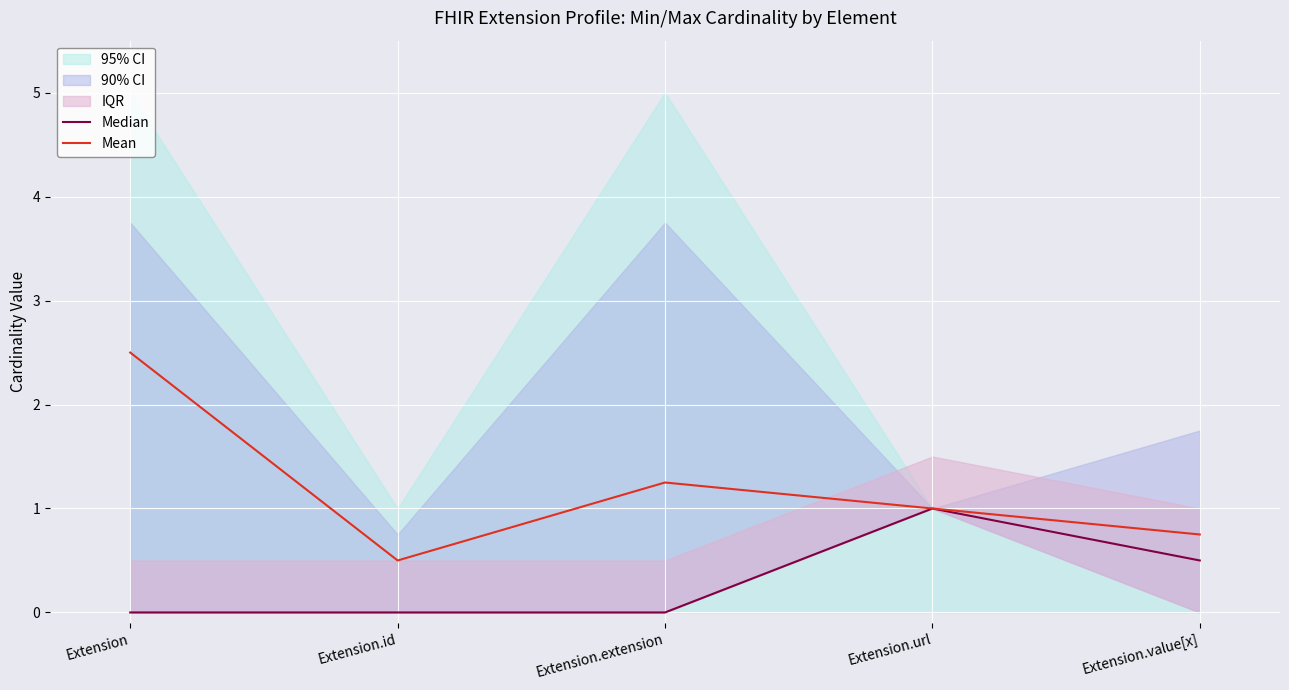

What position from the left is Extension.value[x]?

5